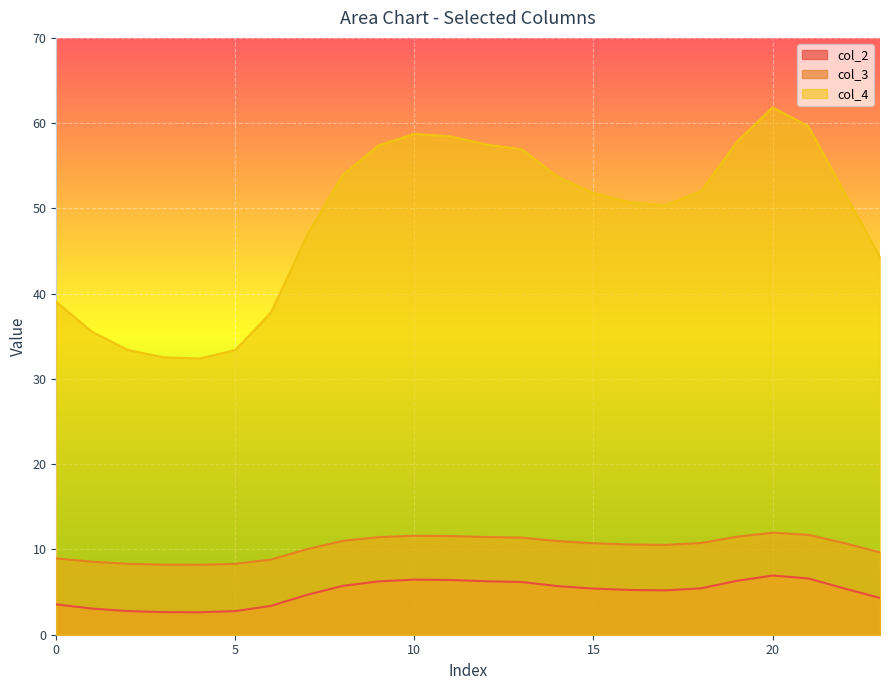

What is the sum of all col_3 values?

247.0